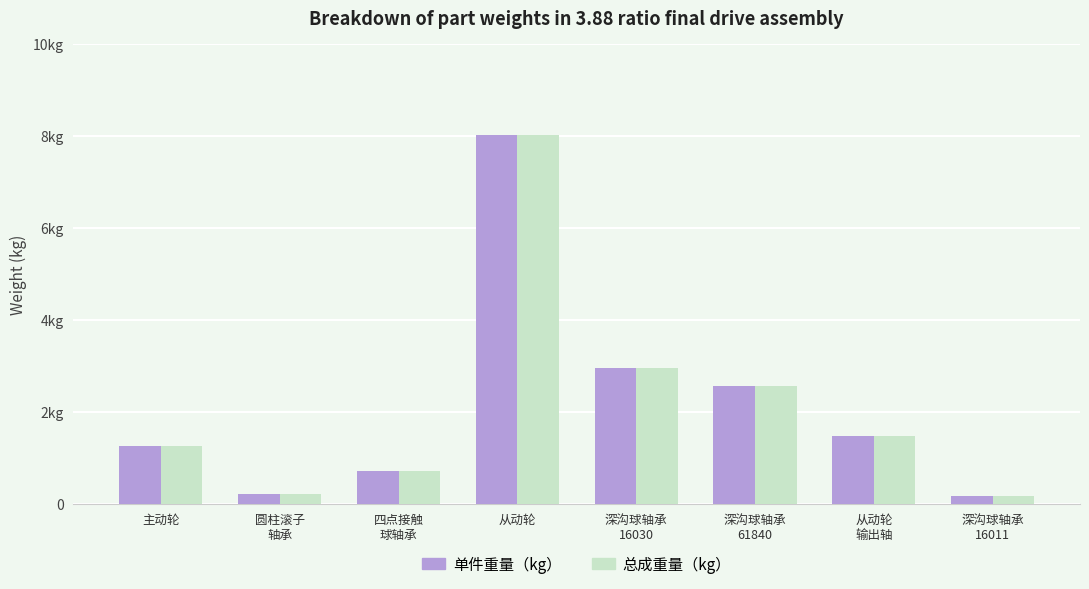

What is the total value across all series at 从动轮
输出轴?

2.9